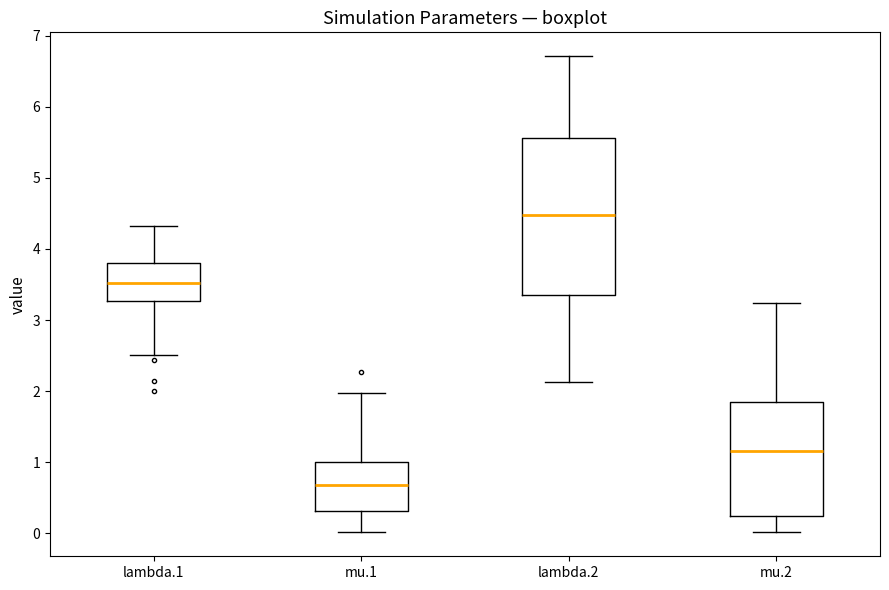

Where is the upper edge of the box for mu.2 on the y-axis? The values are not printed on the chart, so give them approximately, as read against the axis.

1.9